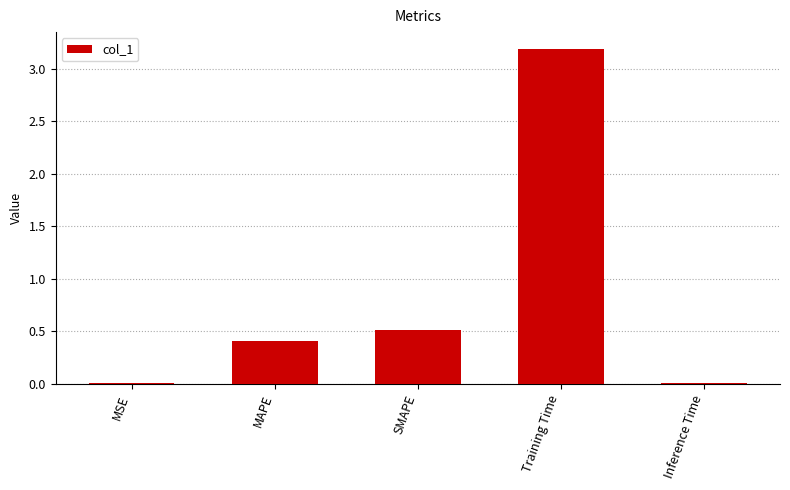

True or false: the data shows 3.2 at Training Time.

True